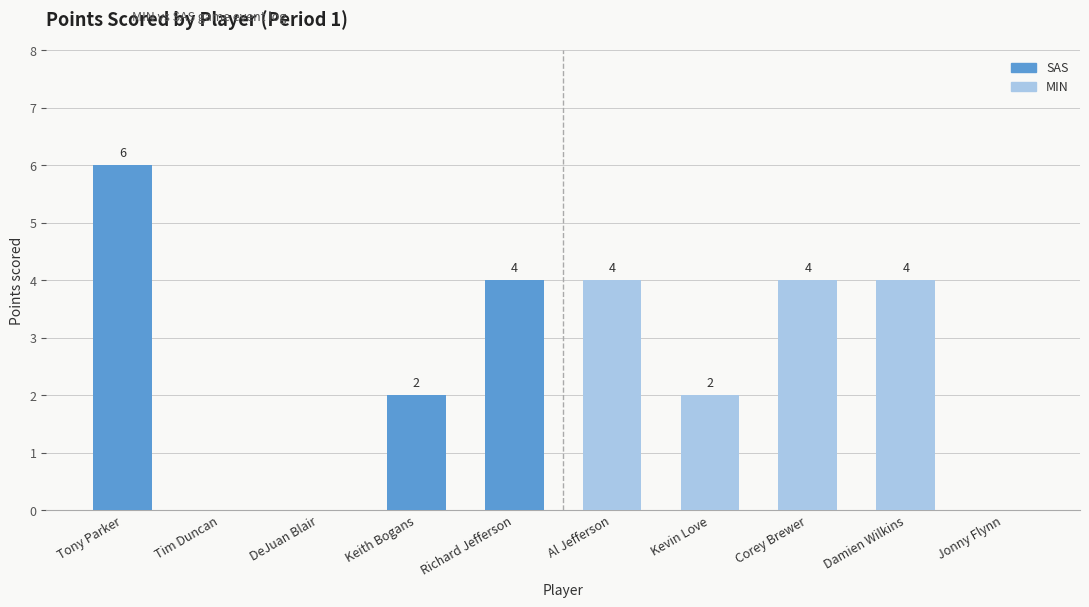

At which label does the data first exceed 4?

Tony Parker